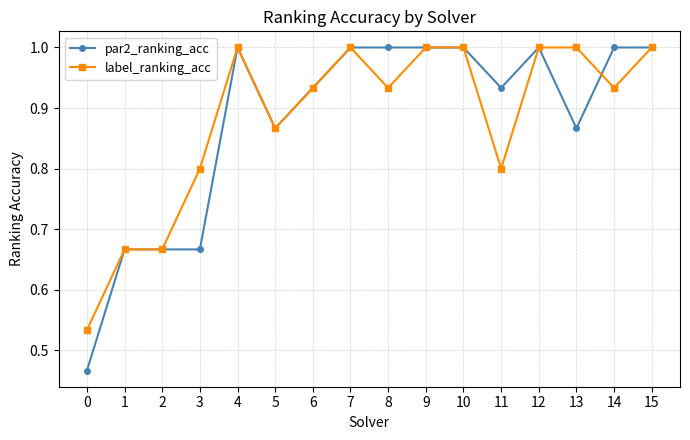

What is the maximum value for label_ranking_acc?

1.0